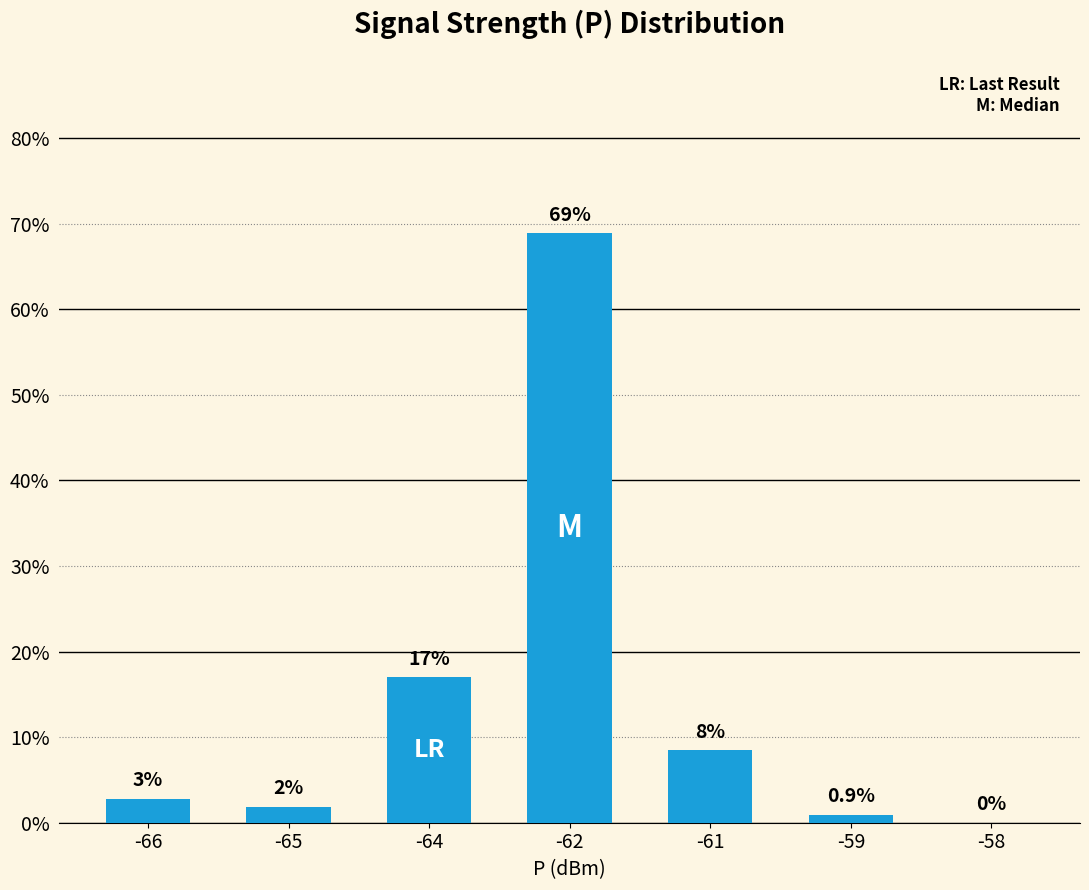

What is the approximate value at -62?

68.9